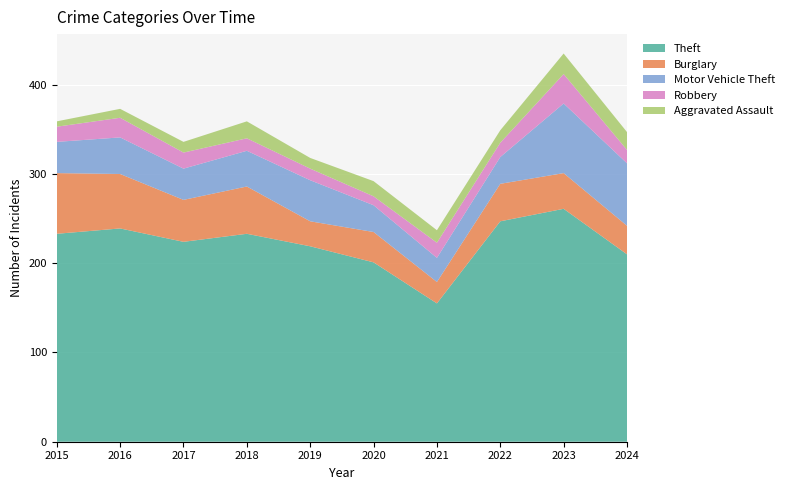

Reading left to right, transcribe all the data shown in this chart.

Theft: 2015=233	2016=239	2017=224	2018=233	2019=219	2020=201	2021=155	2022=247	2023=261	2024=210
Burglary: 2015=68	2016=61	2017=47	2018=53	2019=28	2020=34	2021=24	2022=42	2023=40	2024=32
Motor Vehicle Theft: 2015=35	2016=41	2017=35	2018=40	2019=46	2020=30	2021=27	2022=30	2023=78	2024=70
Robbery: 2015=17	2016=22	2017=18	2018=14	2019=13	2020=10	2021=17	2022=16	2023=33	2024=15
Aggravated Assault: 2015=6	2016=10	2017=12	2018=19	2019=12	2020=17	2021=14	2022=14	2023=23	2024=20